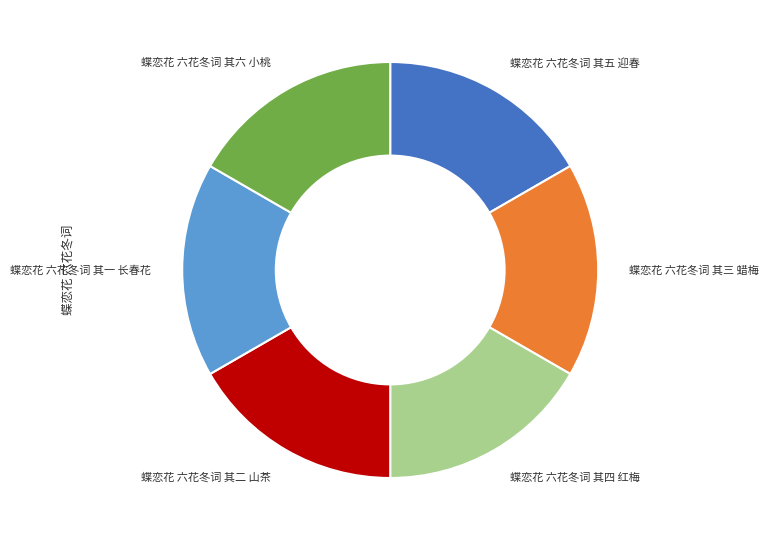

Is the sum of 蝶恋花 六花冬词 其四 红梅 and 蝶恋花 六花冬词 其三 蜡梅 greater than half?

No